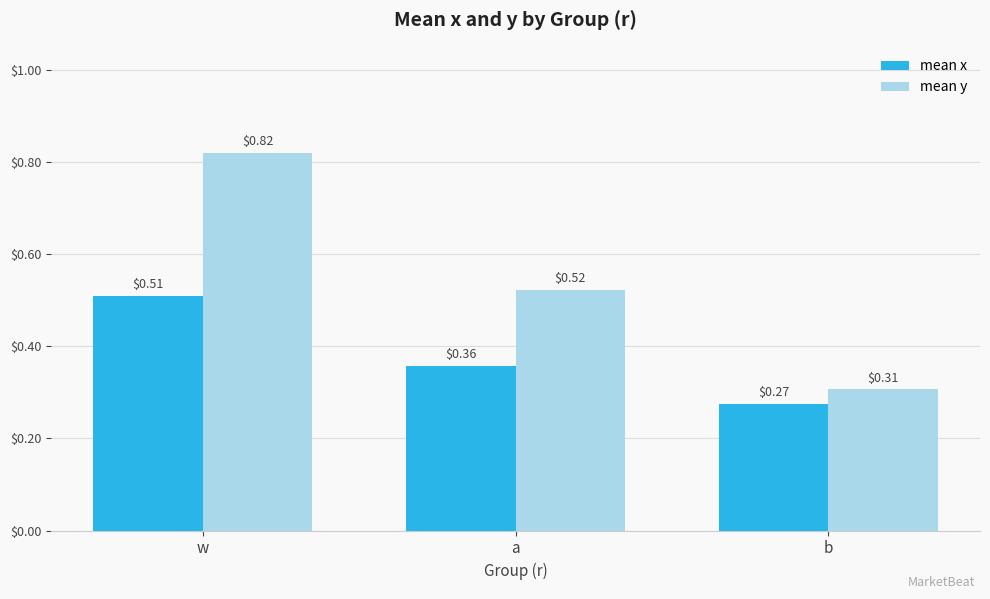

List the series in order of their overall mean, lowest first.

mean x, mean y